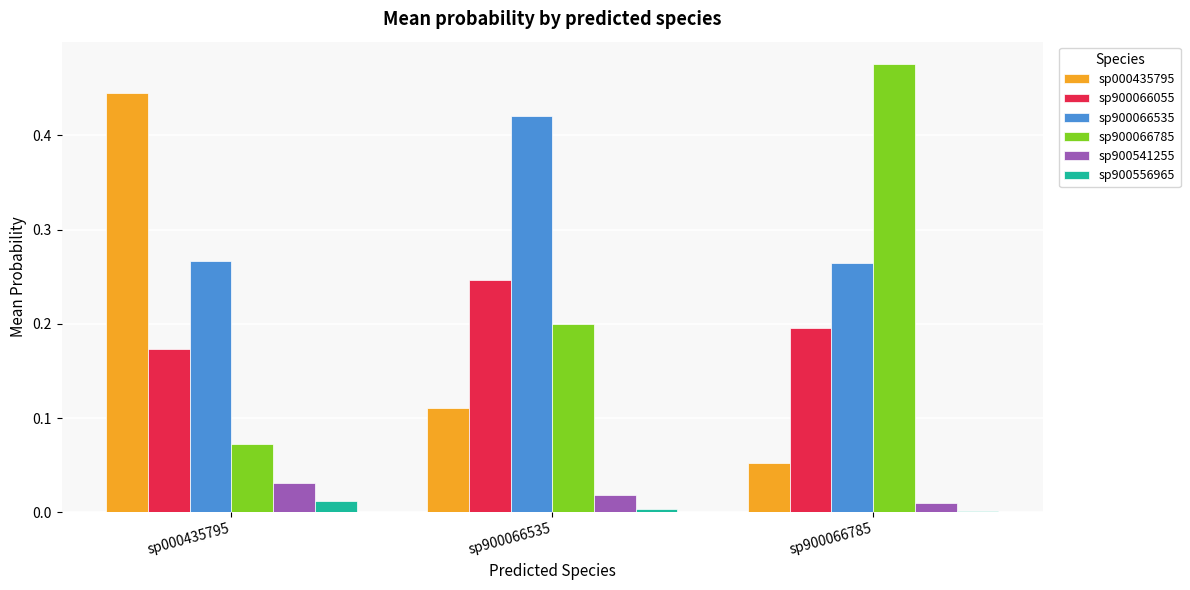

What are all the series names shown in the legend?

sp000435795, sp900066055, sp900066535, sp900066785, sp900541255, sp900556965